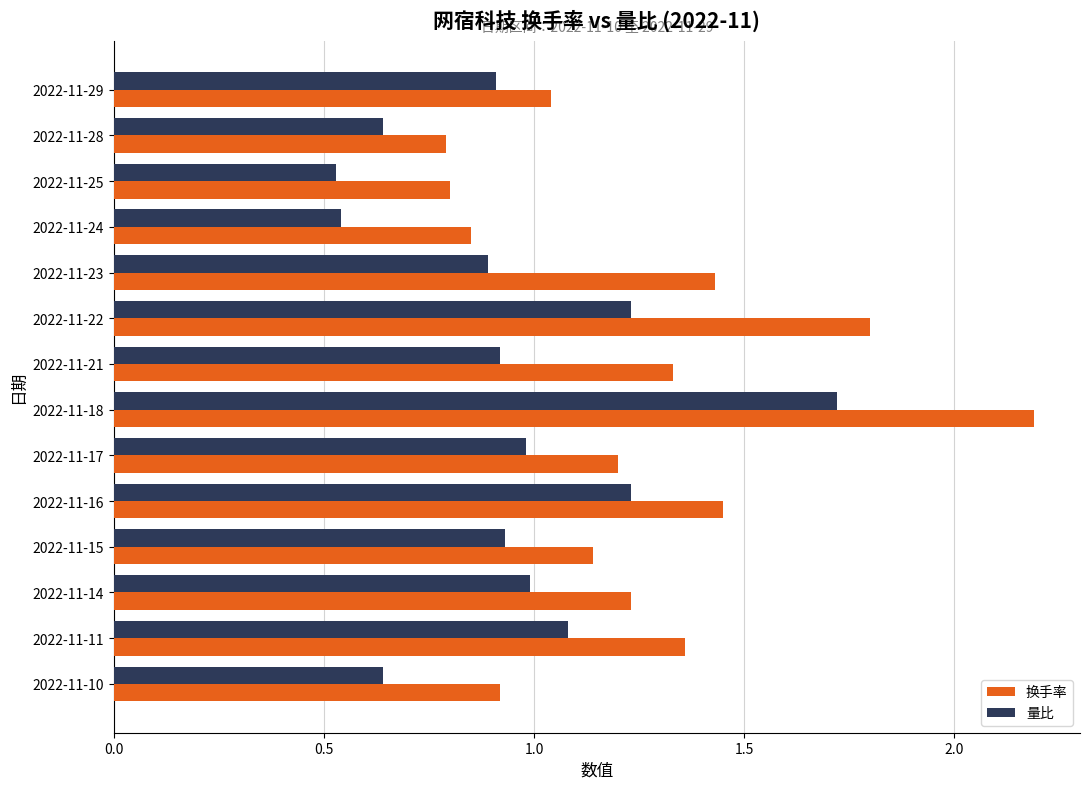

At which category is the sum across all series the highest?

2022-11-18